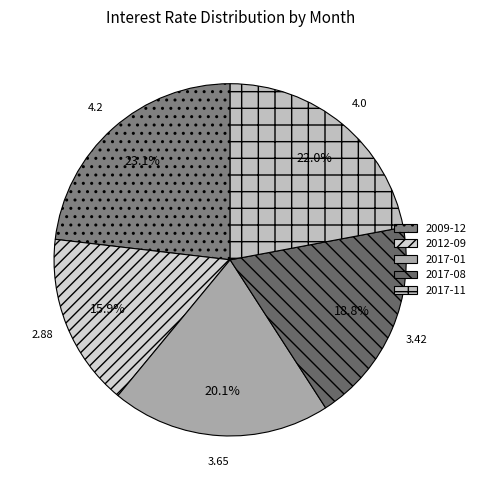

To the nearest percent, what portion does 2017-01 represent?

20%